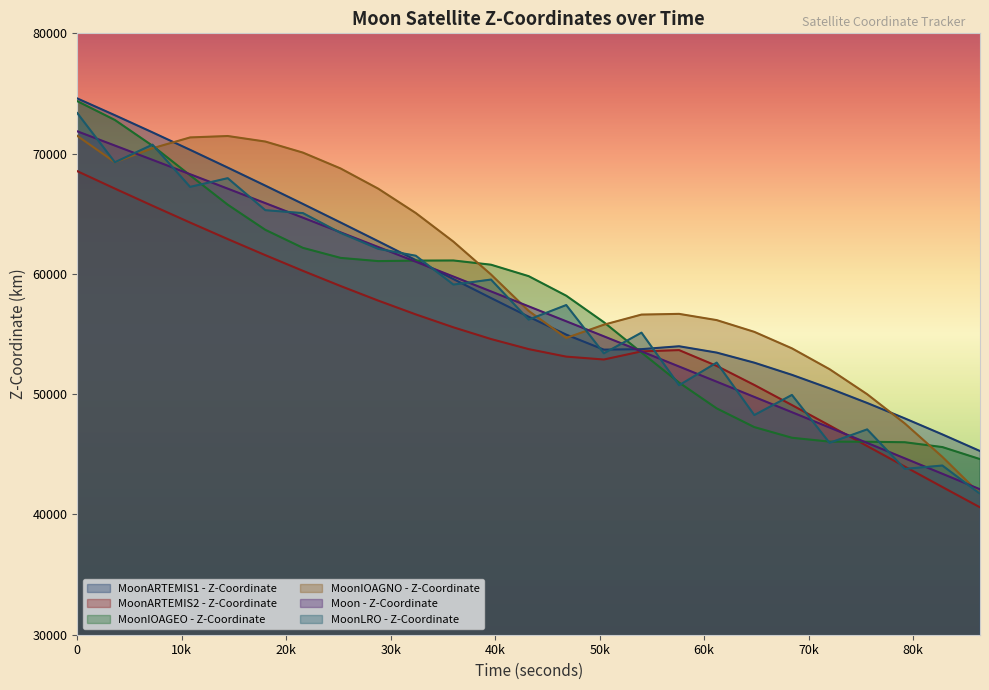

What is the value of the Moon - Z-Coordinate point at the 21st from the left?

47226.1